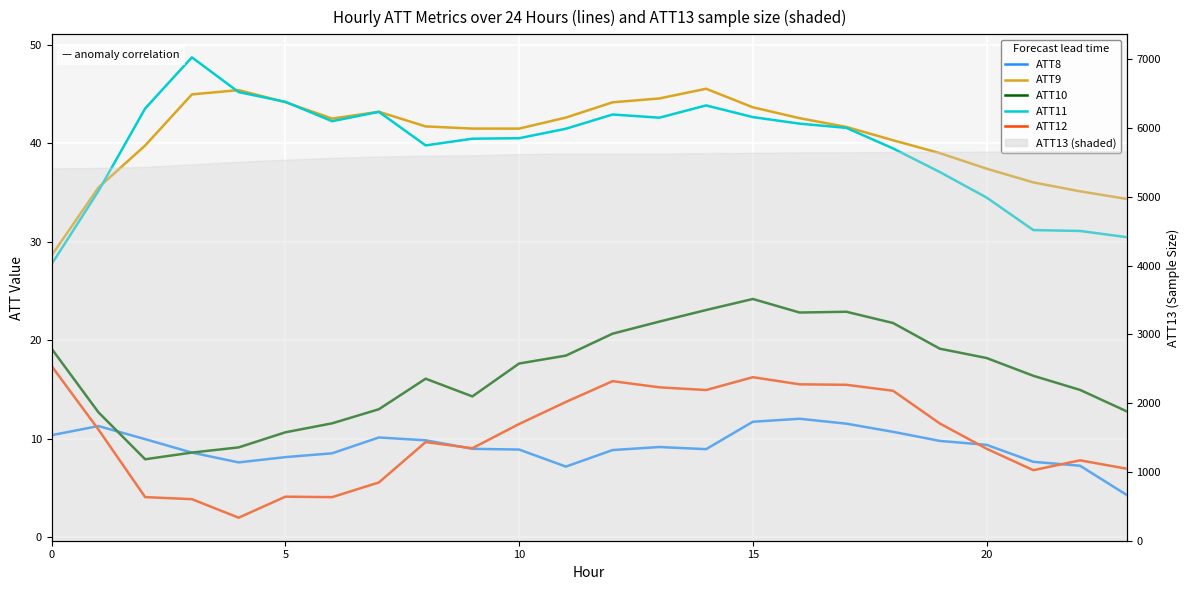

True or false: ATT12 and ATT11 cross at least once.

False